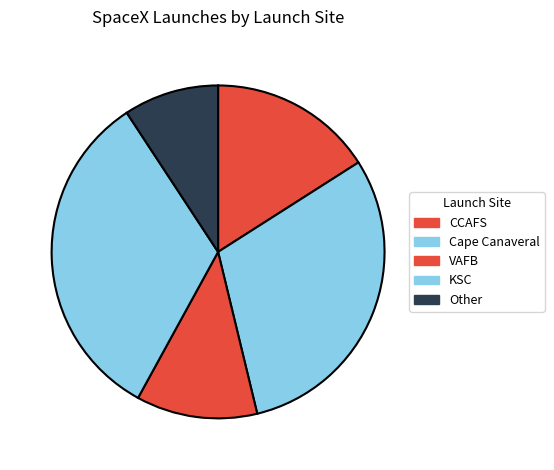

Combined, what portion of the pie is CCAFS and VAFB?

27.7%